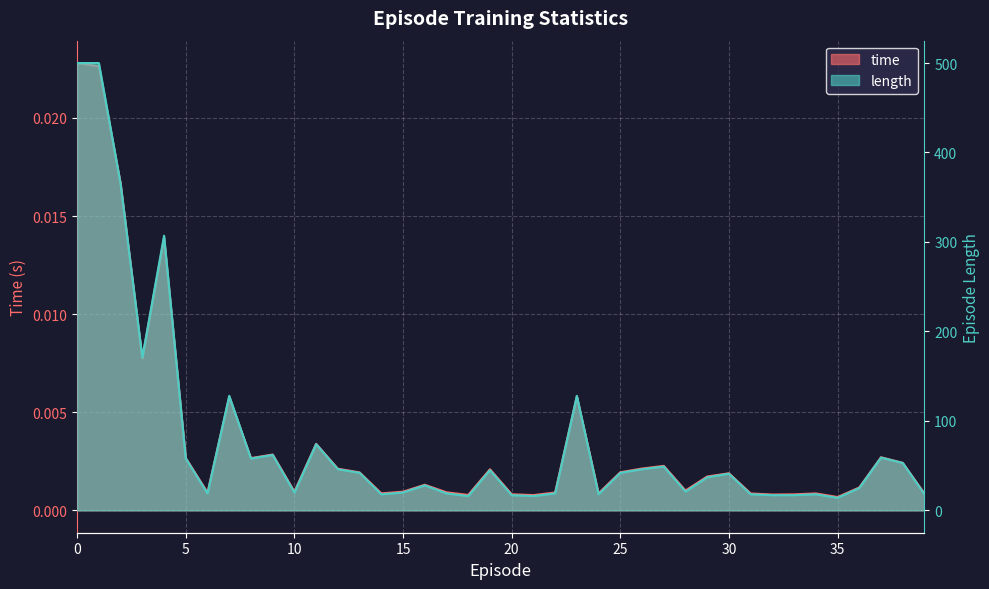

At which category does length reach its first local valley?

3